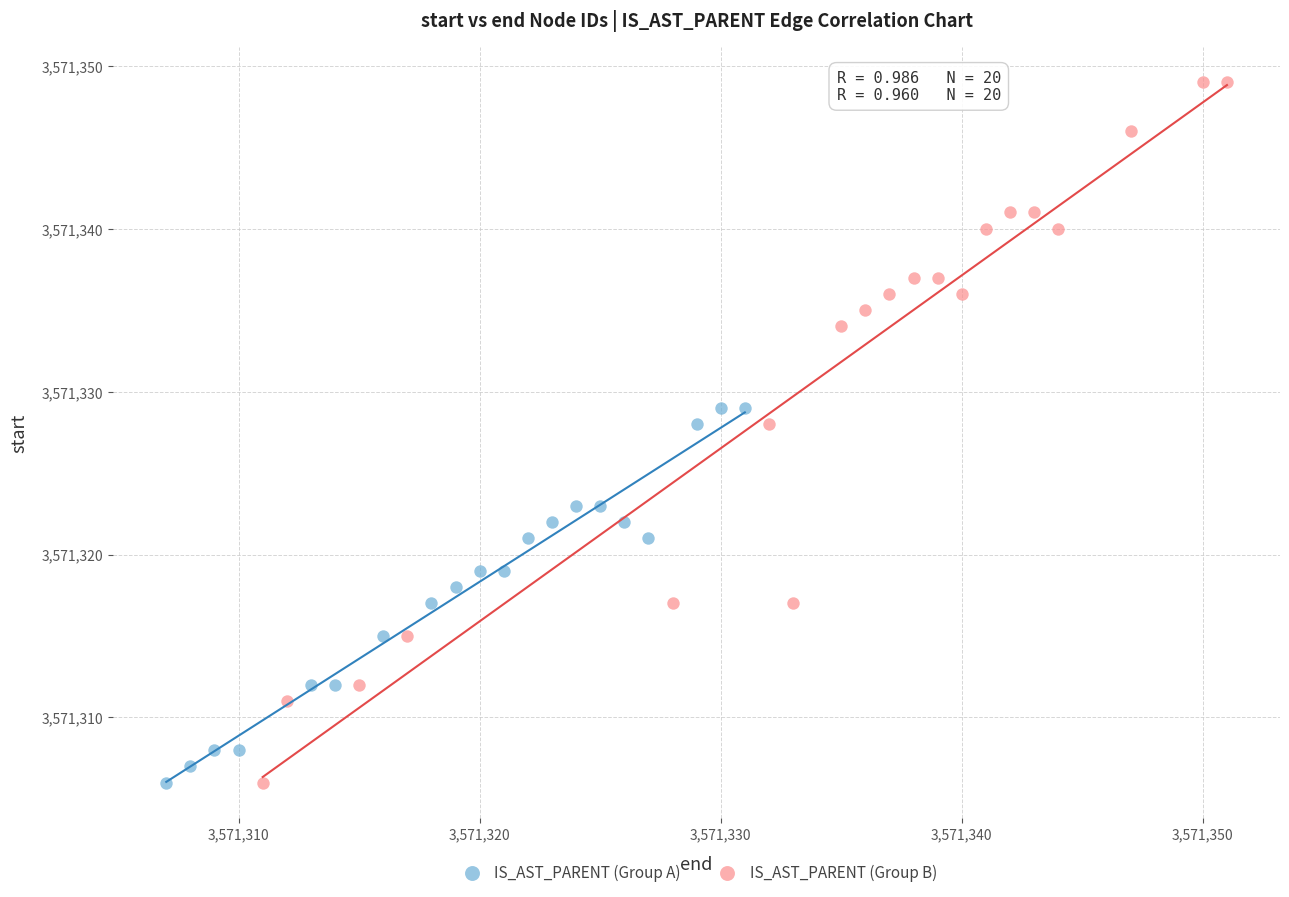

Which series has the widest spread of Y values?

IS_AST_PARENT (Group B)